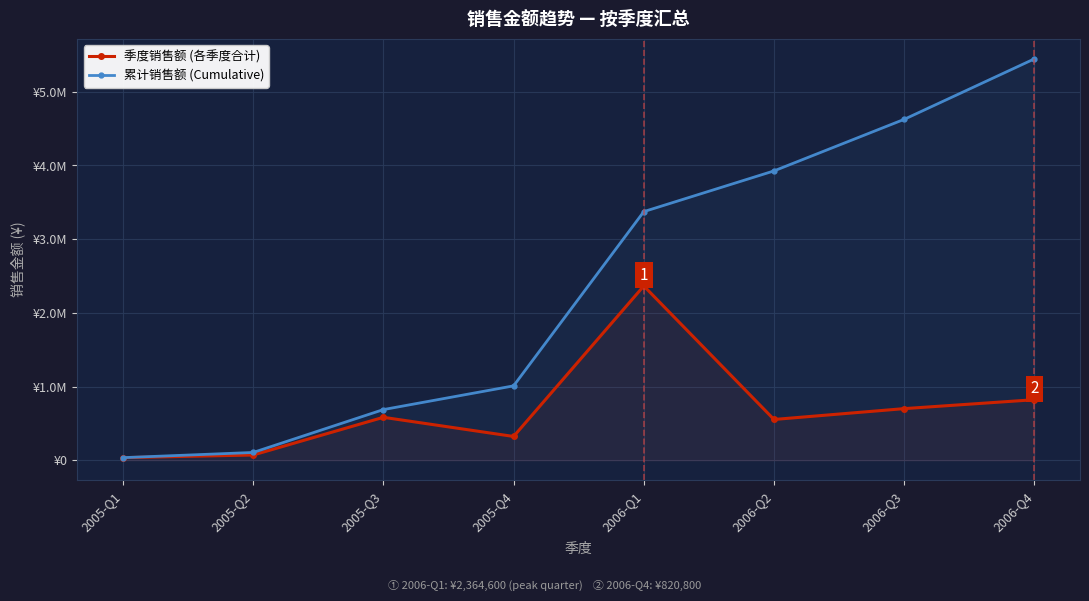

Read the 累计销售额 (Cumulative) value at 2005-Q1, to the nearest 50.

34500